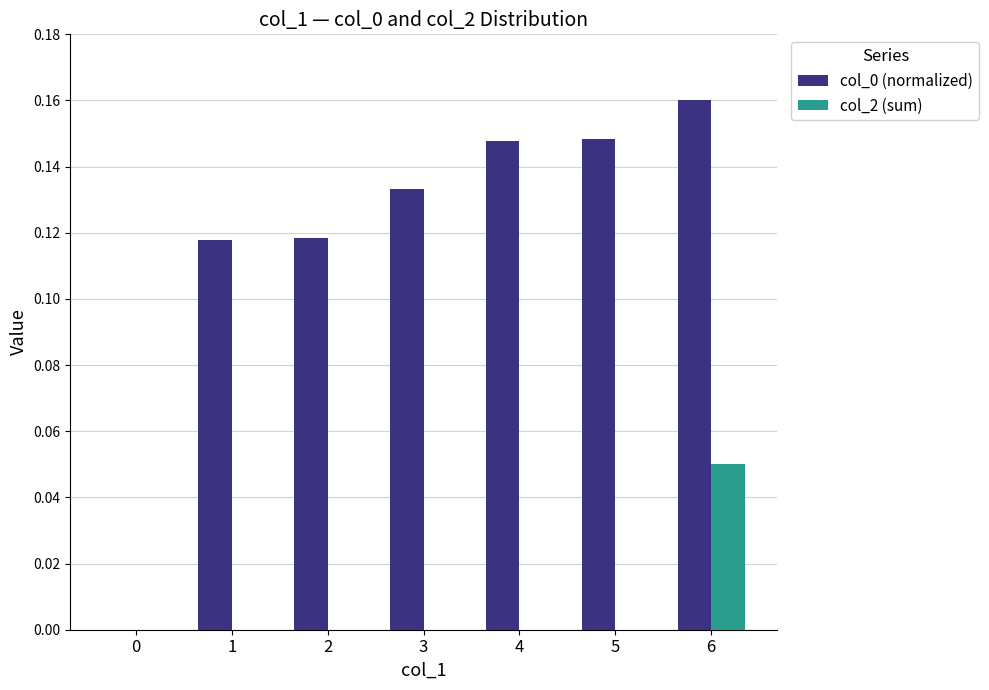

Which series has the largest range (max minus min)?

col_0 (normalized)